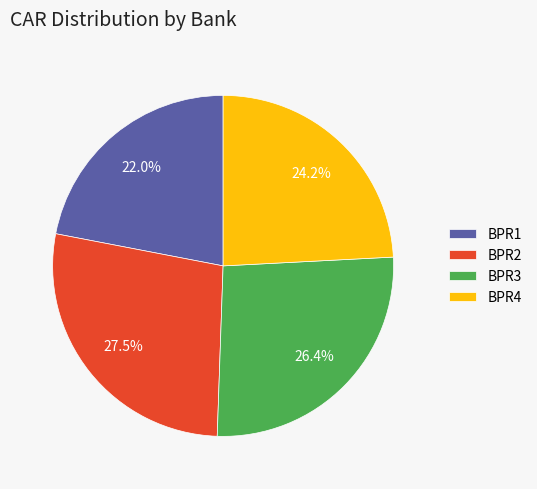

How many slices are in this pie chart?

4